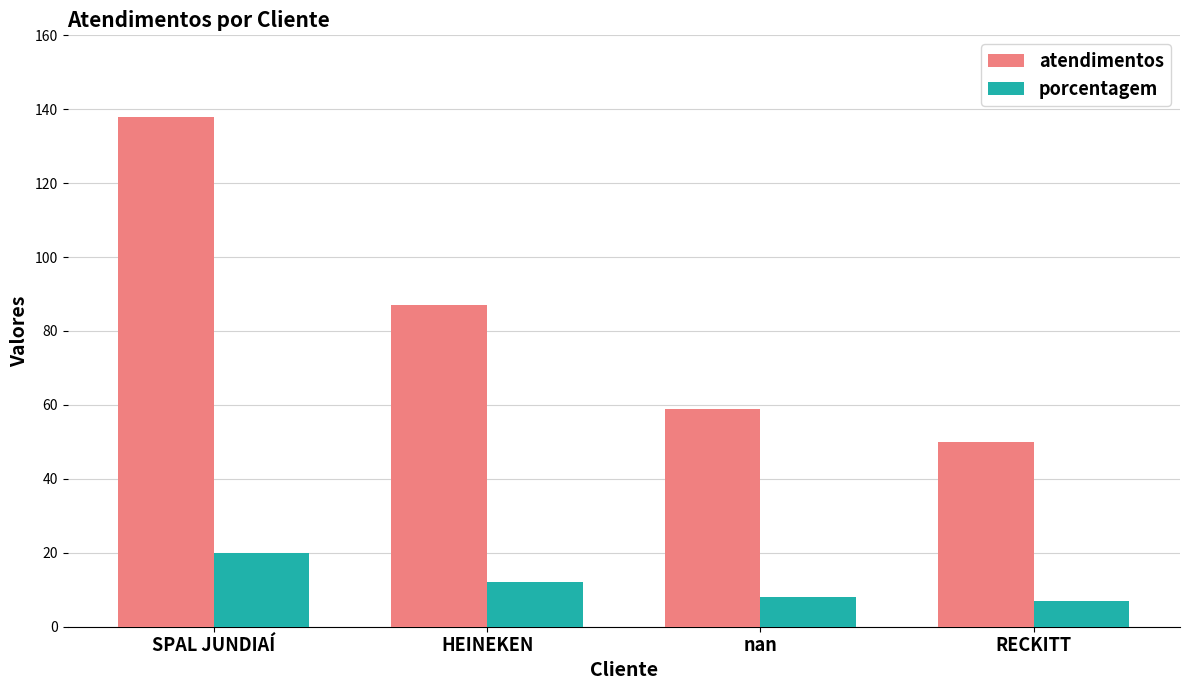

Reading left to right, transcribe all the data shown in this chart.

atendimentos: 138	87	59	50
porcentagem: 20	12	8	7